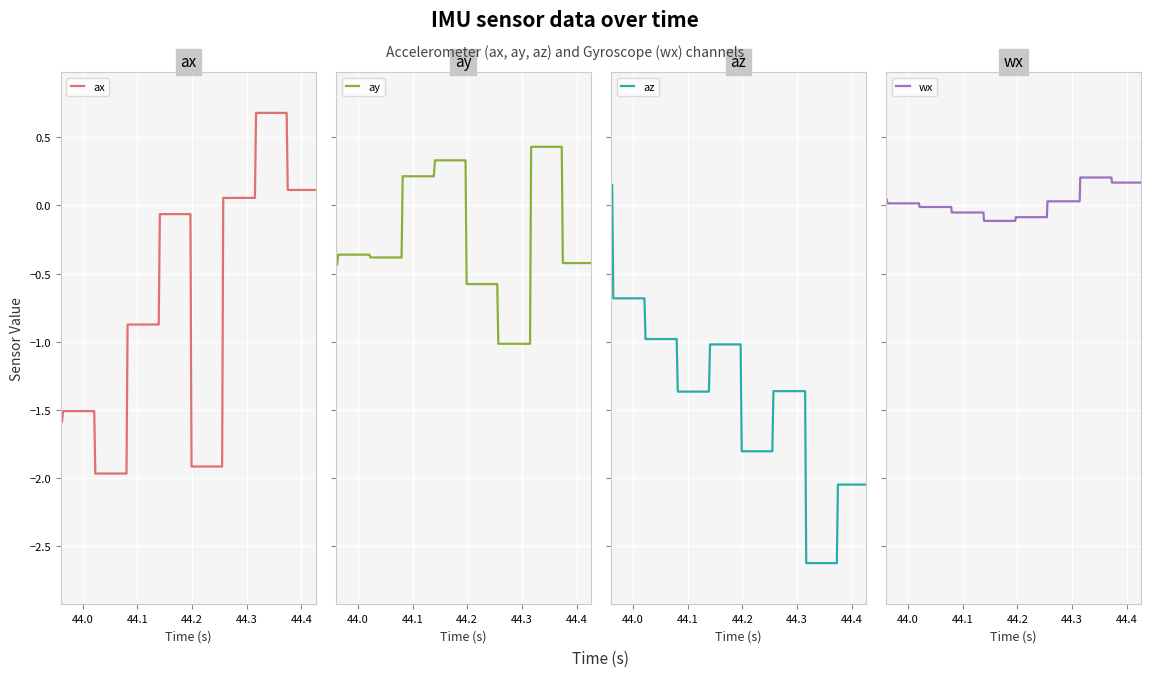

What are all the series names shown in the legend?

ax, ay, az, wx